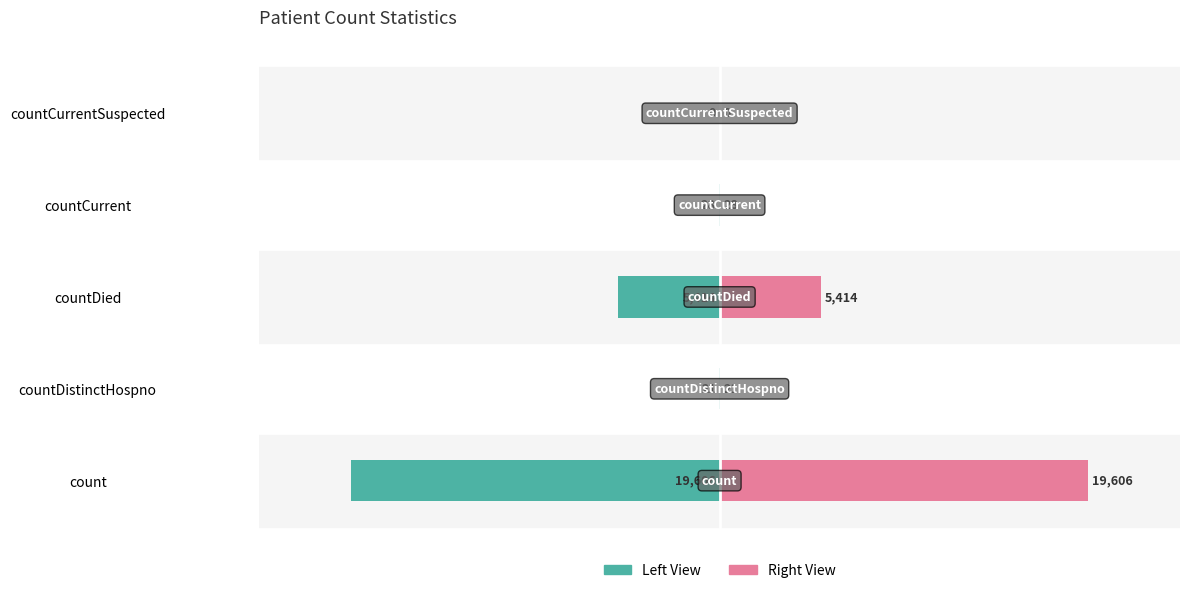

List the series in order of their overall mean, highest first.

Count (Right), Count (Left)